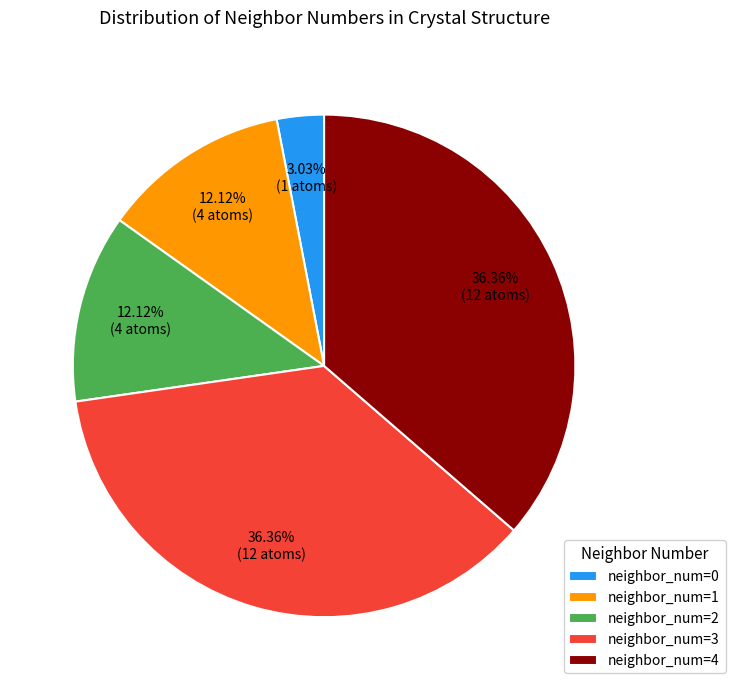

Is there any slice that represents more than half of the pie?

No